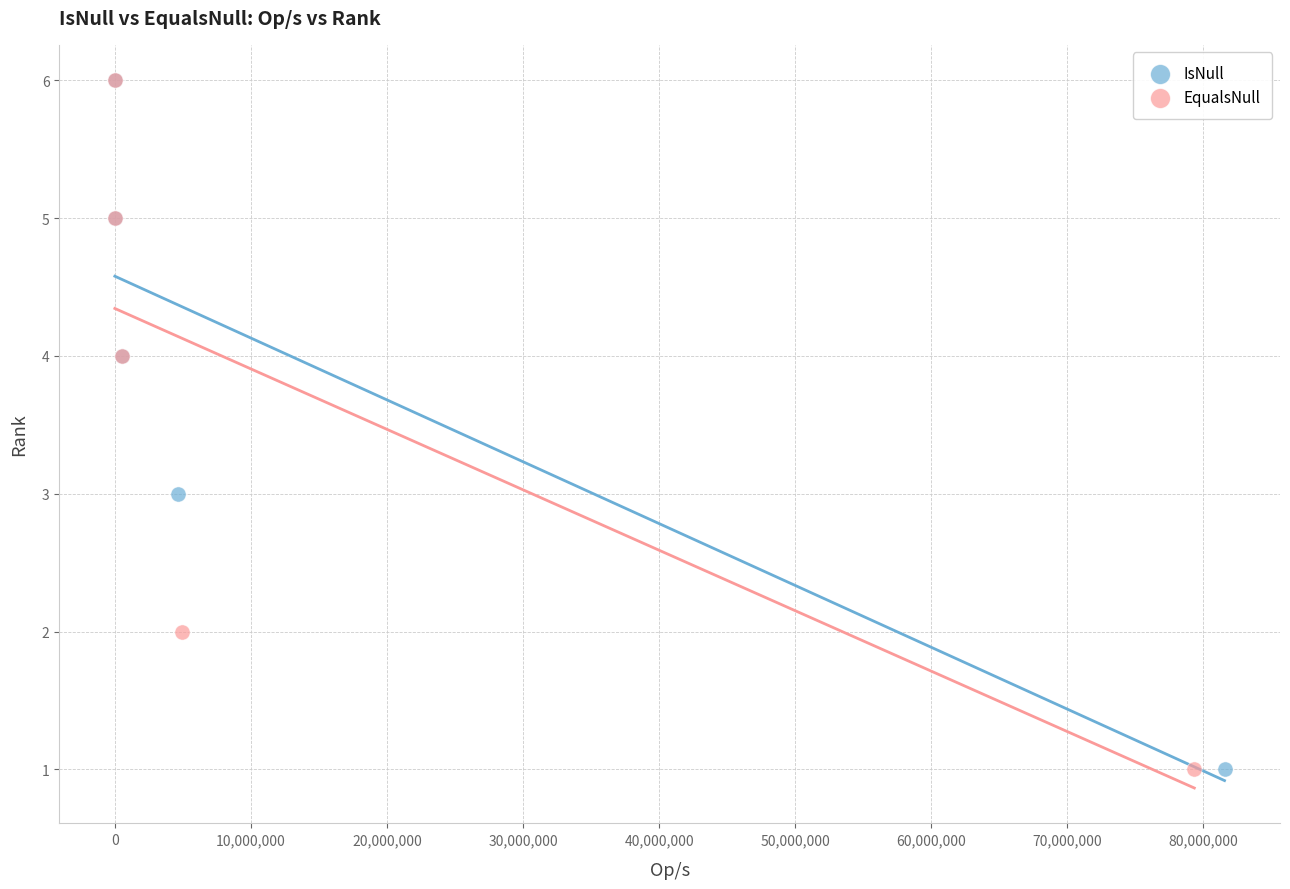

What are all the series names shown in the legend?

IsNull, EqualsNull